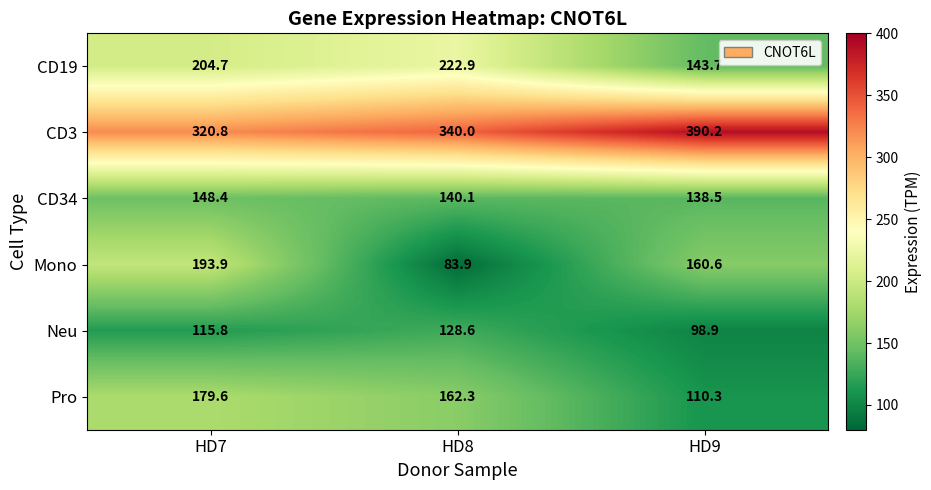

Between HD8 and HD9, which series saw the biggest shift?

CD19